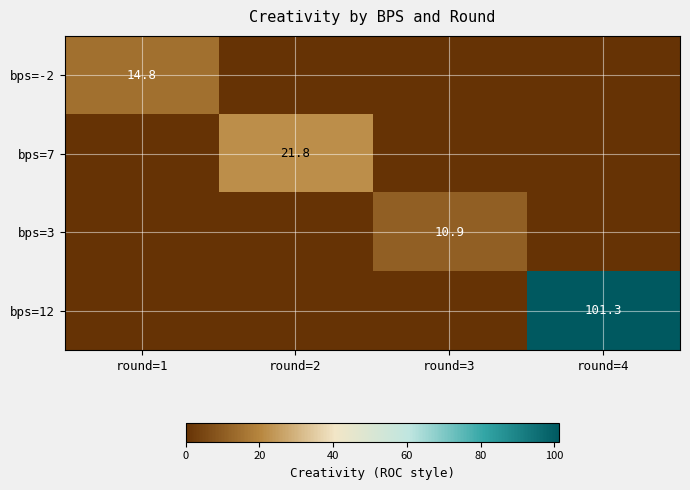

How many distinct data groups are displayed?

4